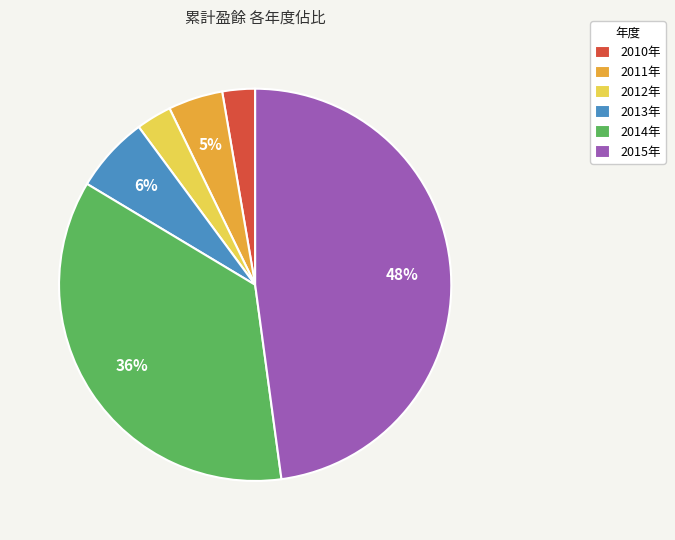

Which category has the biggest portion of the pie?

2015年